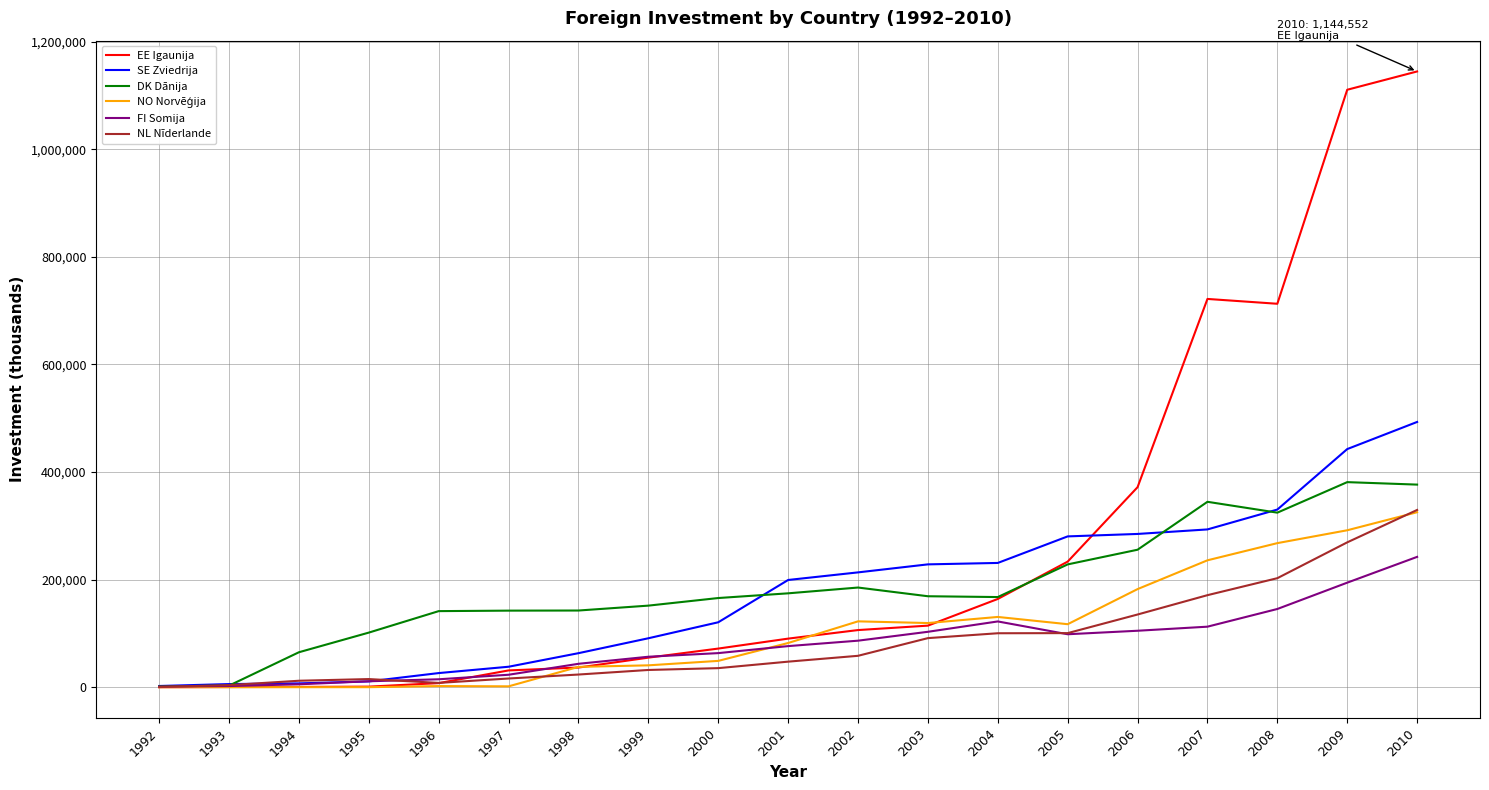

At which category is the sum across all series the highest?

2010